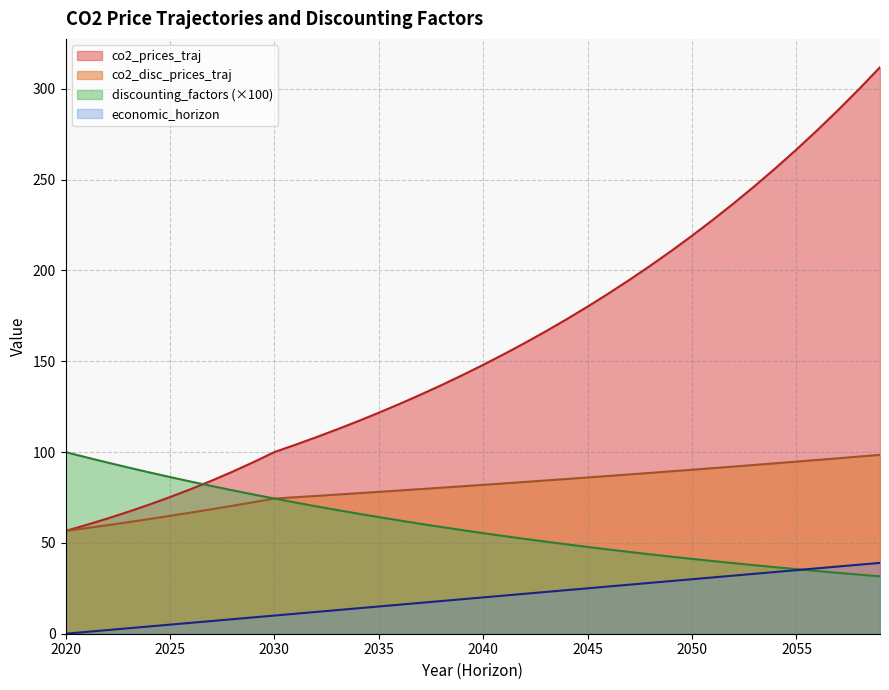

At which category is the sum across all series the highest?

2059